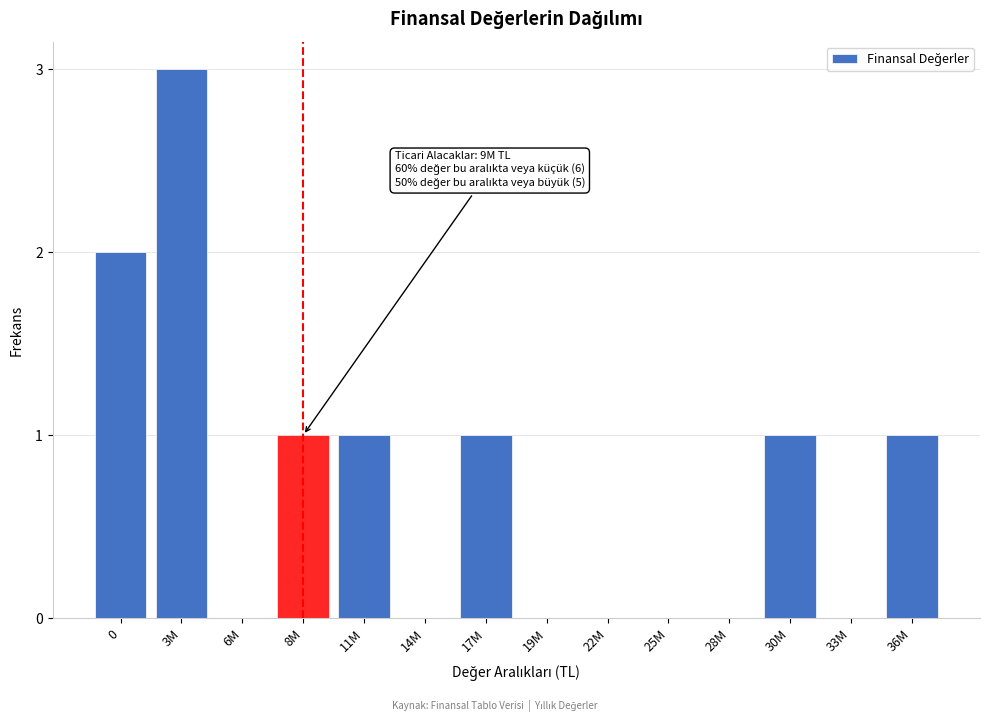

Reading left to right, what are all the values shown in this chart?

0=2	3M=3	6M=0	8M=1	11M=1	14M=0	17M=1	19M=0	22M=0	25M=0	28M=0	30M=1	33M=0	36M=1